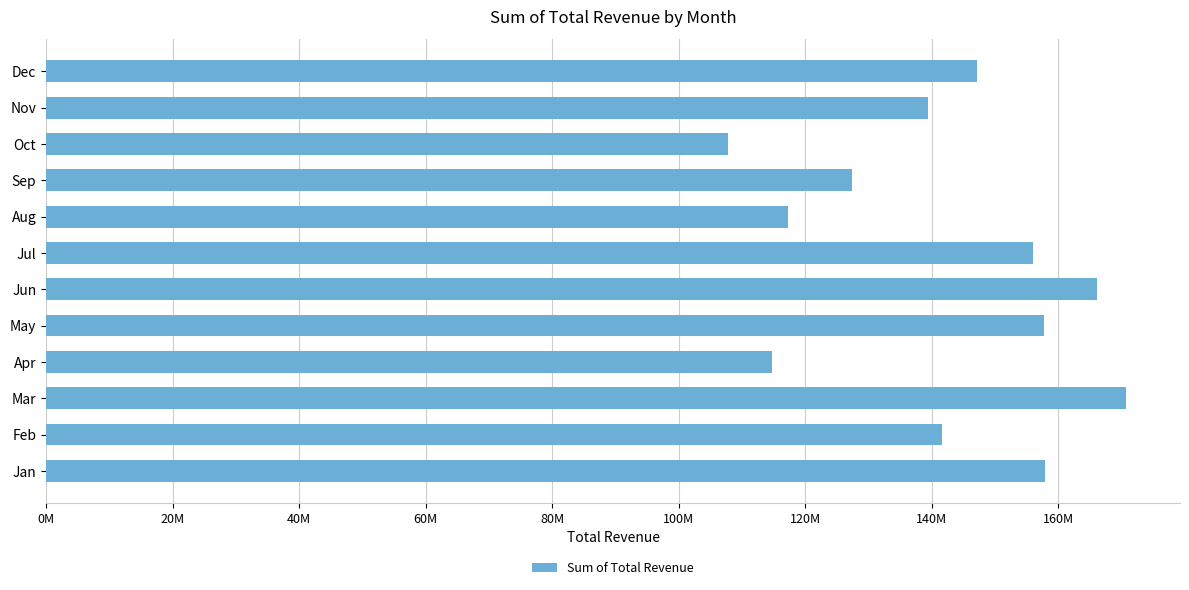

Are the bars horizontal?

Yes